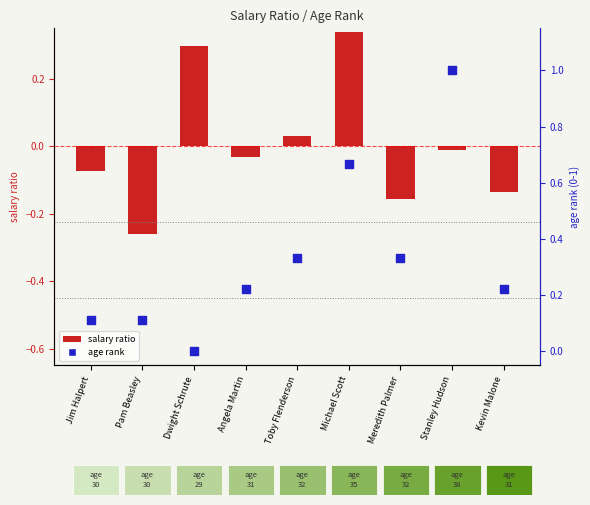

Which series has the largest total across all categories?

age rank